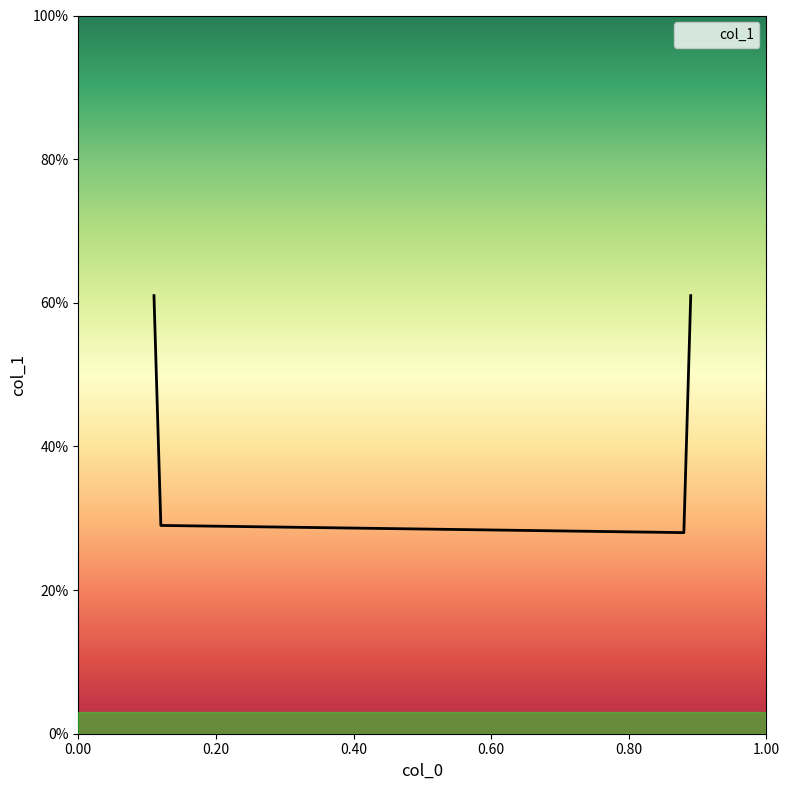

What is the average value?

0.4